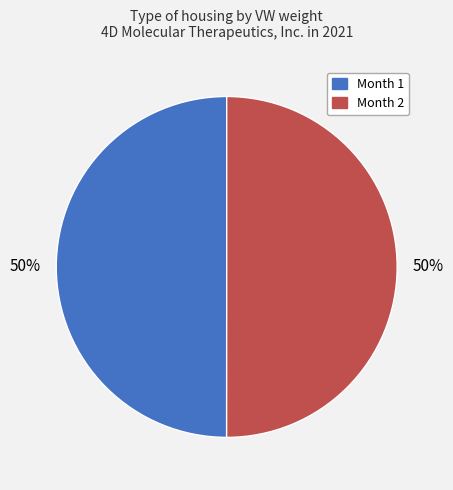

True or false: Month 1 accounts for 42% of the total.

False